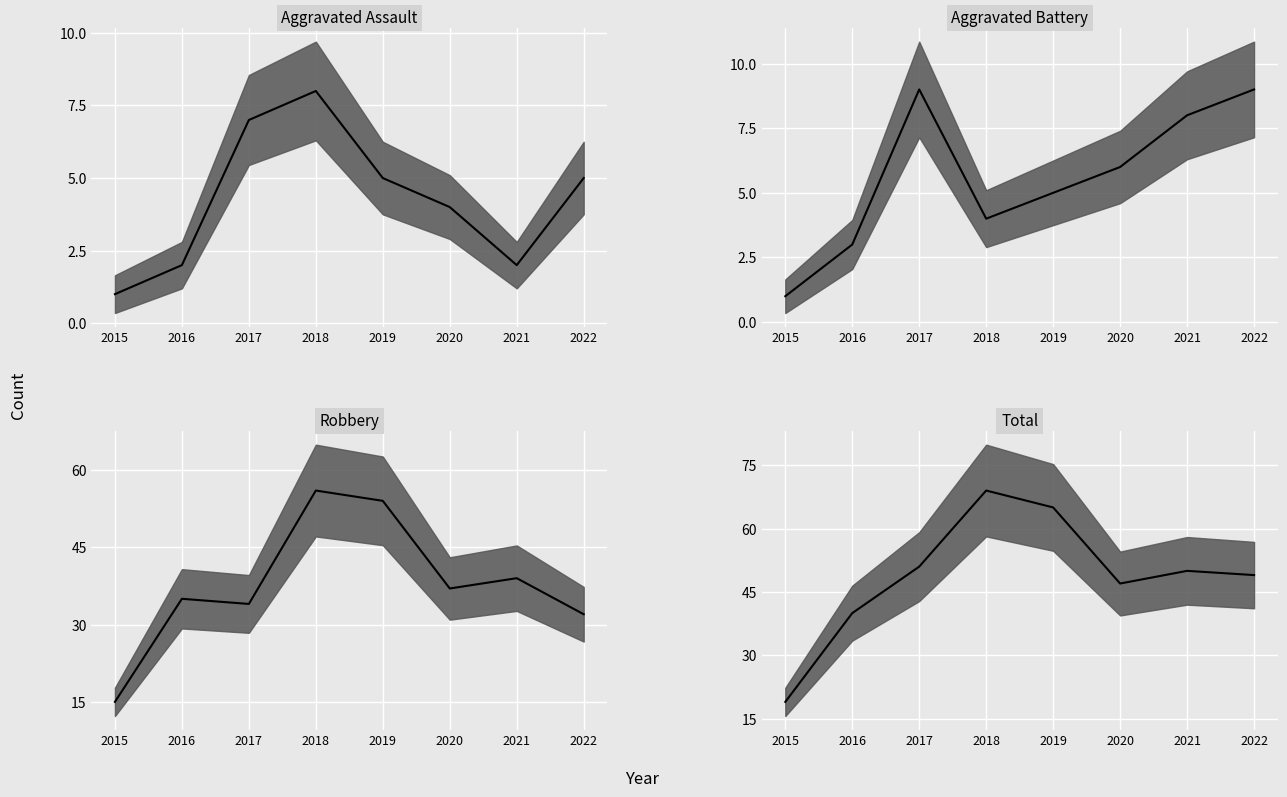

What is the difference between the maximum and minimum values in the Robbery series?

41